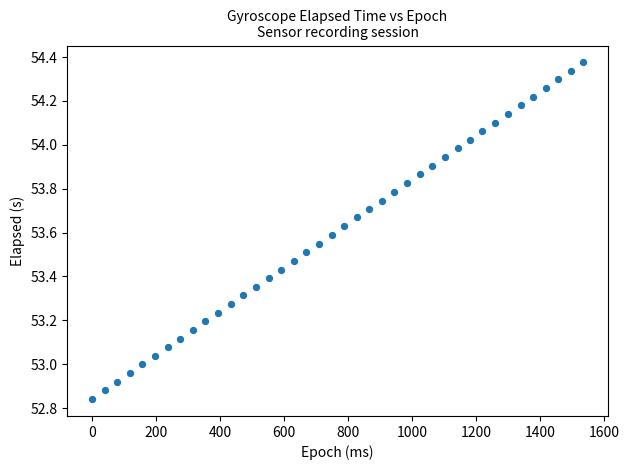

What is the range of Y values (max minus min)?

1.5